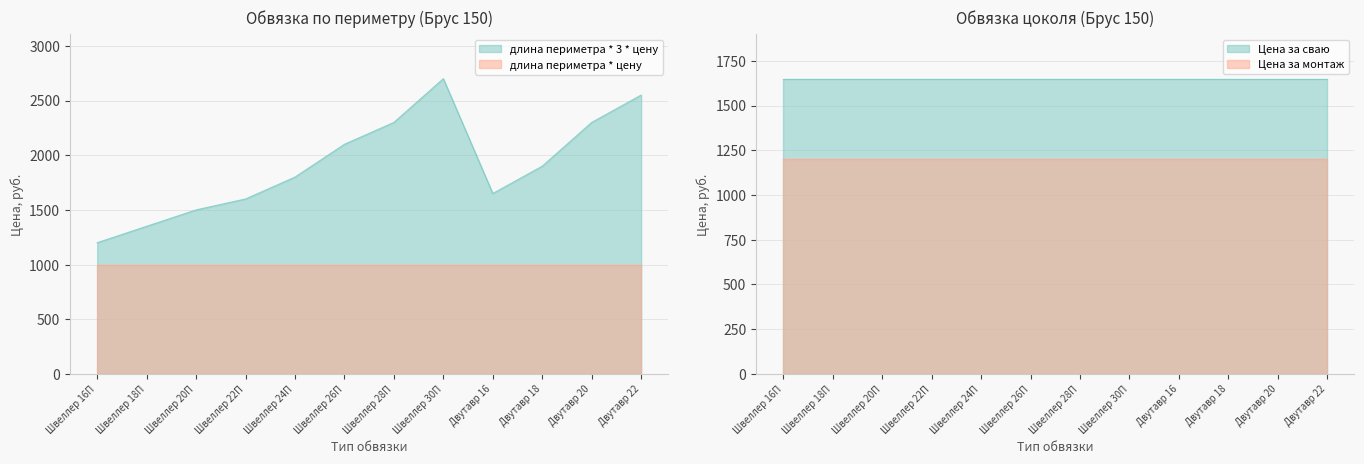

Which has a higher value, Швеллер 24П or Швеллер 20П?

Швеллер 24П